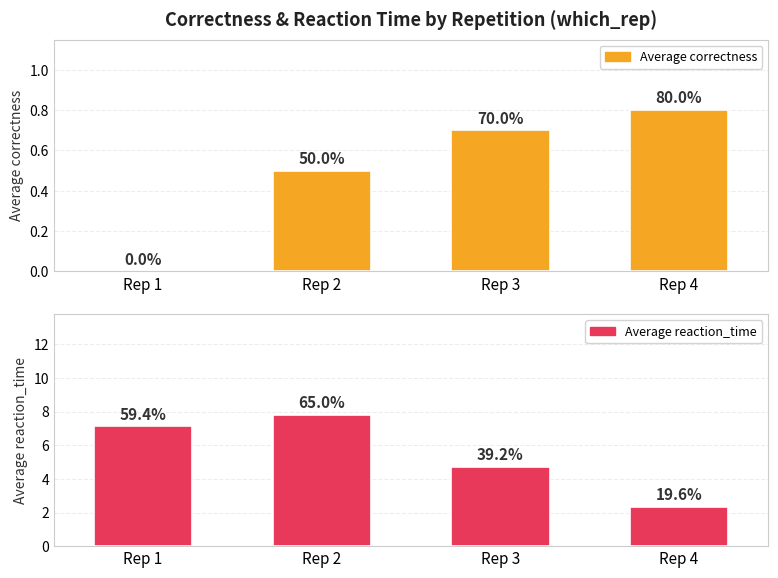

What is the difference between the Average reaction_time values at Rep 3 and Rep 2?

3.1